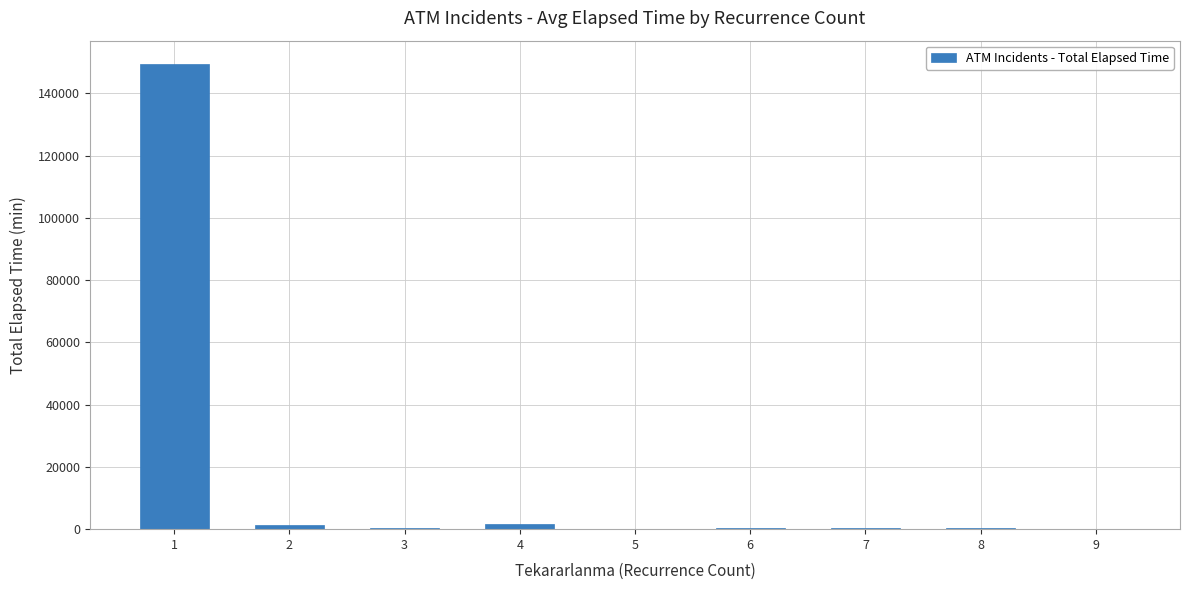

What is the difference between the values at 2 and 1?

148122